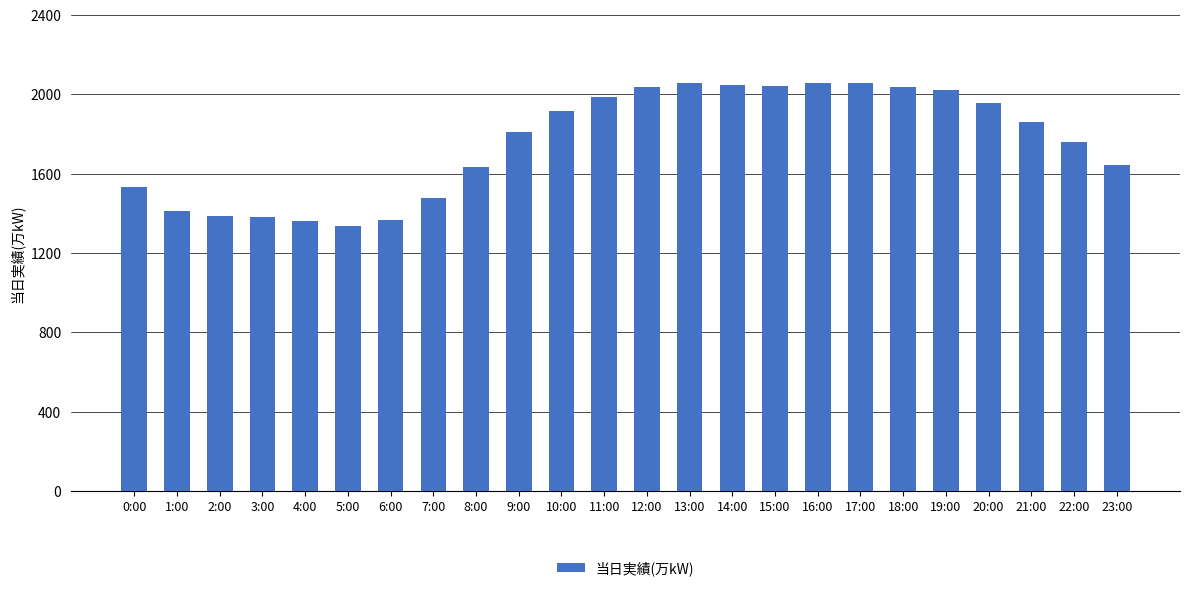

What is the approximate value at 9:00, to the nearest 10?

1810